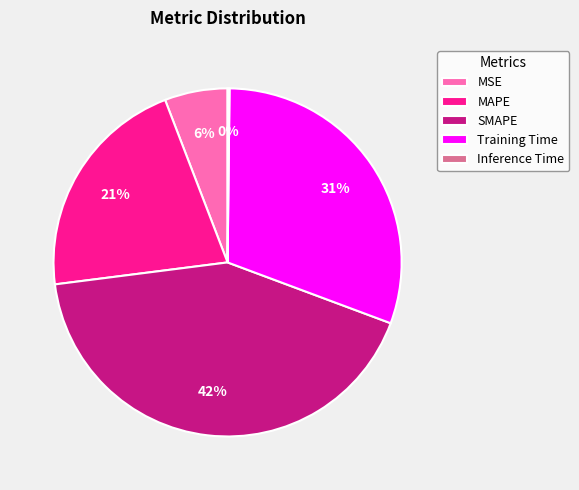

True or false: Training Time accounts for 31% of the total.

True